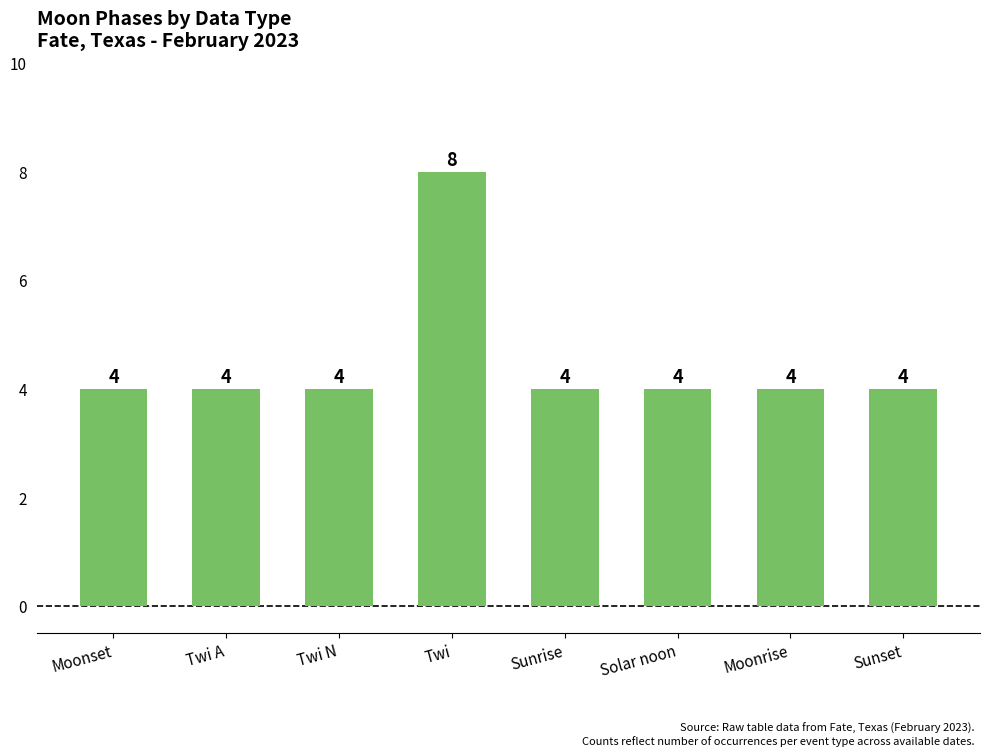

Between Sunset and Twi, which is larger?

Twi